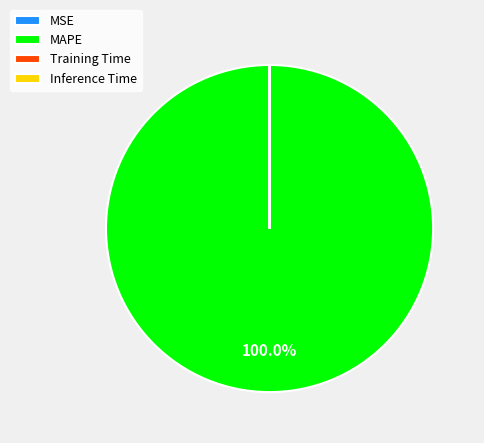

Which category has the biggest portion of the pie?

MAPE